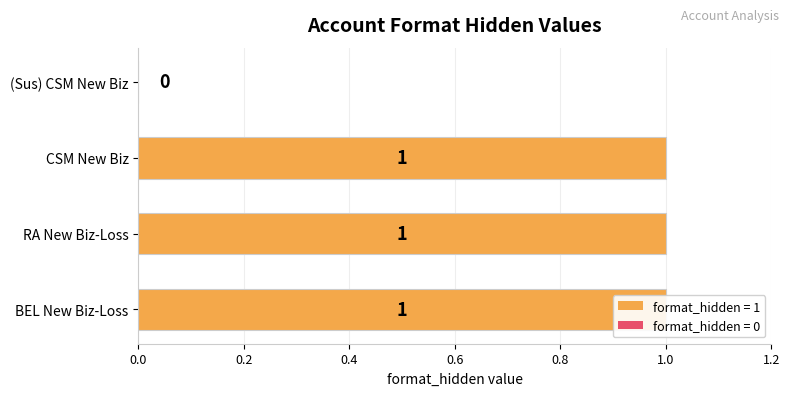

What is the sum of all values?

3